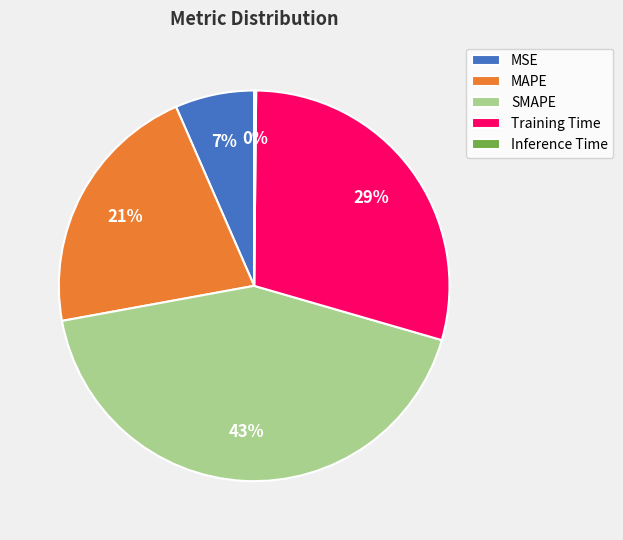

To the nearest percent, what is the combined percentage of MSE and MAPE?

28%